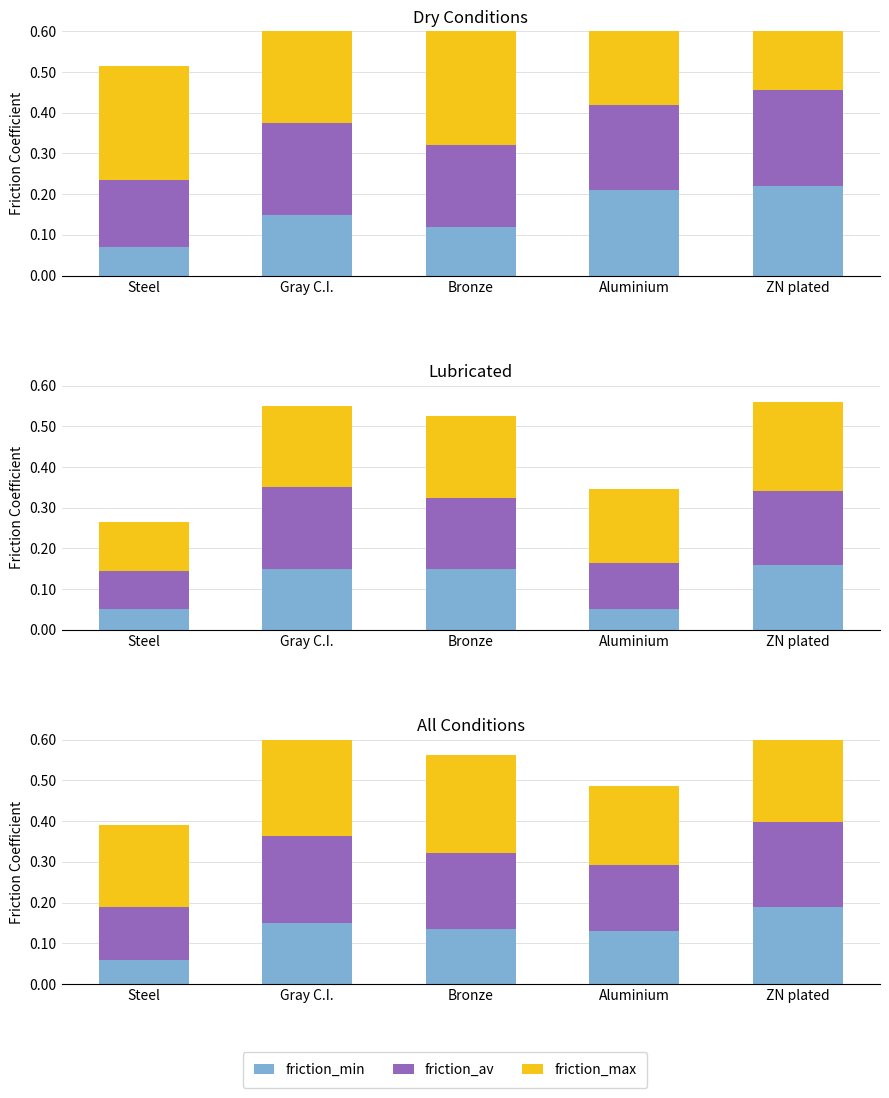

Reading right to left, extract all data points from this chart.

friction_min: 0.2	0.1	0.1	0.1	0.1
friction_av: 0.2	0.2	0.2	0.2	0.1
friction_max: 0.2	0.2	0.2	0.2	0.2